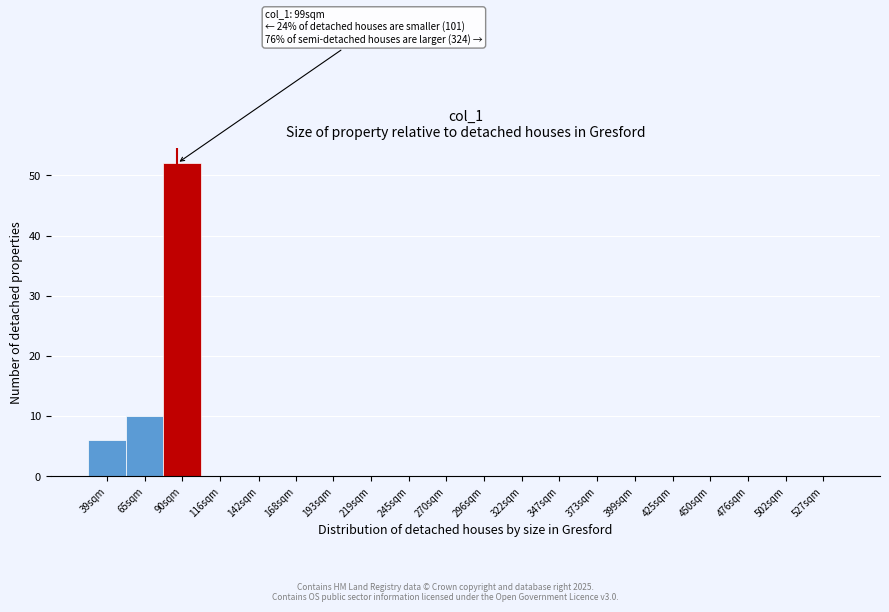

Reading left to right, what are all the values shown in this chart?

39sqm=6	65sqm=10	90sqm=52	116sqm=0	142sqm=0	168sqm=0	193sqm=0	219sqm=0	245sqm=0	270sqm=0	296sqm=0	322sqm=0	347sqm=0	373sqm=0	399sqm=0	425sqm=0	450sqm=0	476sqm=0	502sqm=0	527sqm=0